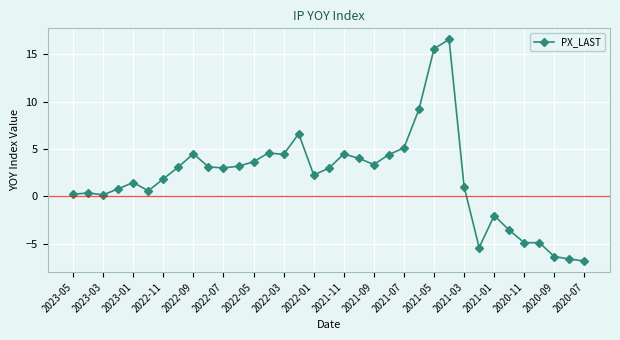

What is the value of the 35th point from the left?

-6.8